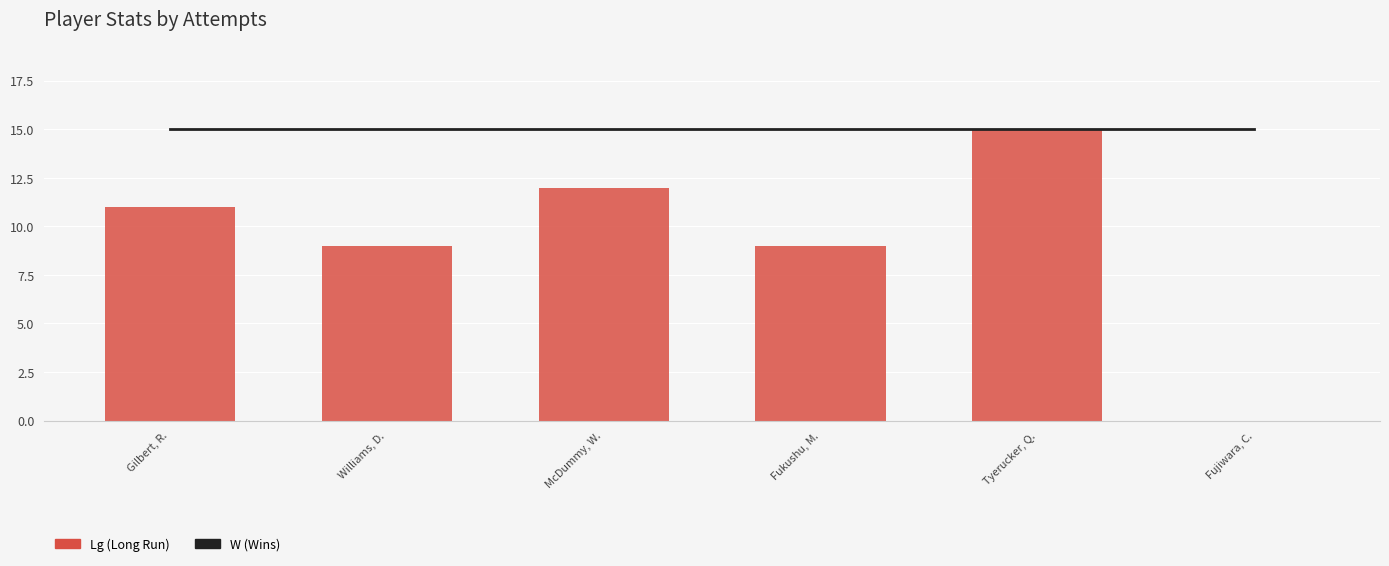

Which series has the largest range (max minus min)?

Lg